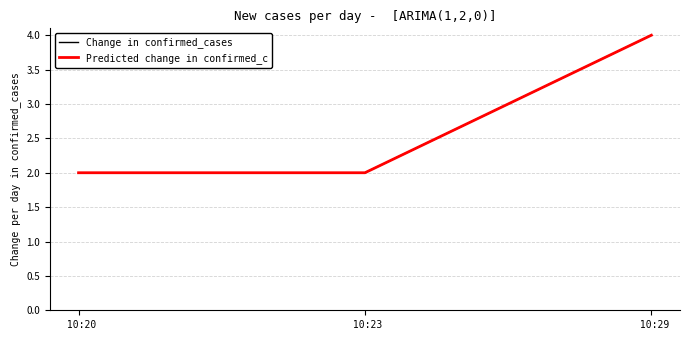

At which label does Change in confirmed_cases reach its minimum?

 10:20